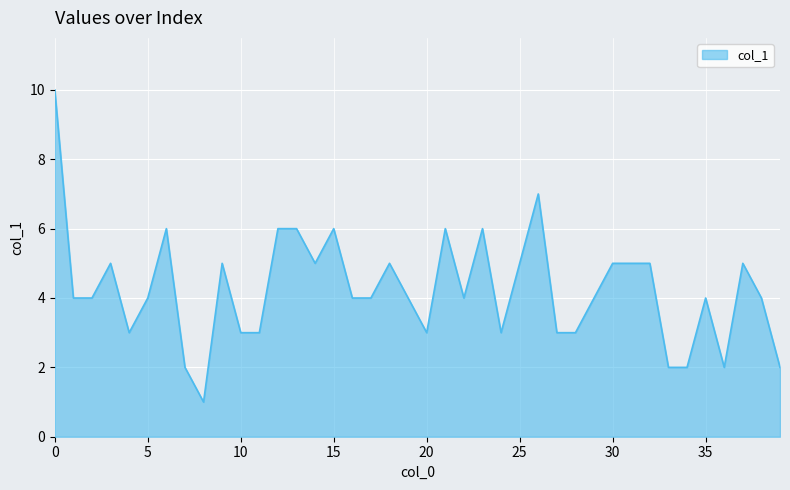

How many series are shown in this chart?

1